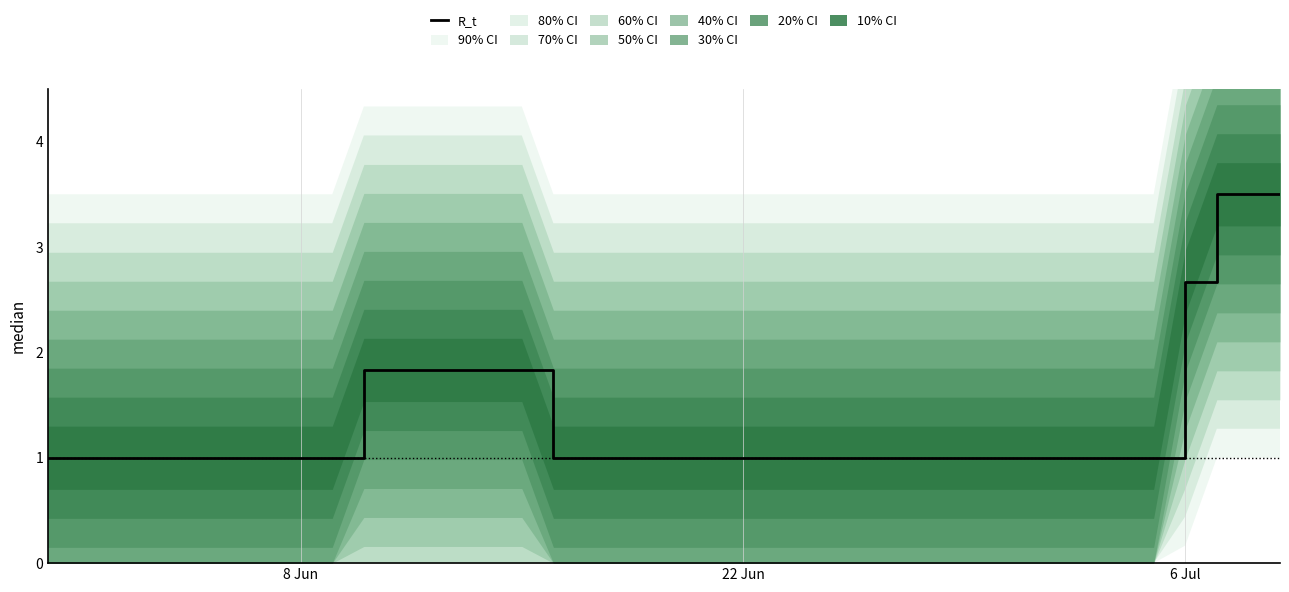

True or false: the data has more than 1 interior local peaks.

False